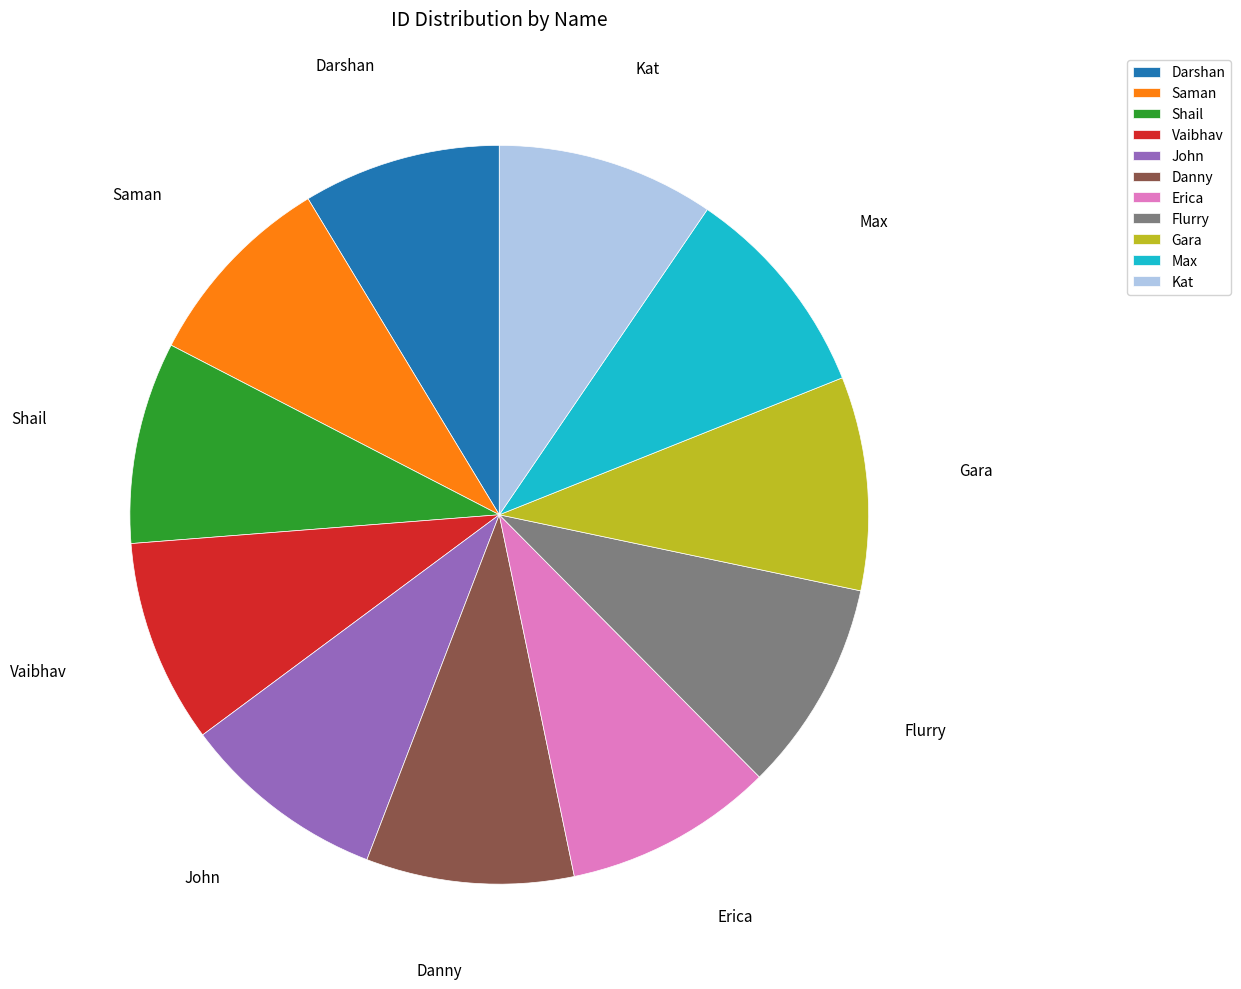

Does Max account for over 50% of the chart?

No